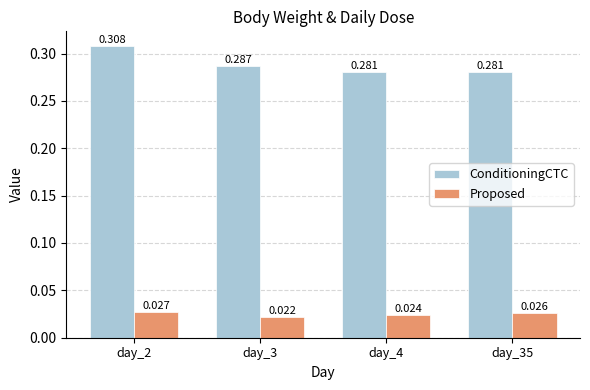

Which series has the widest spread of values?

ConditioningCTC